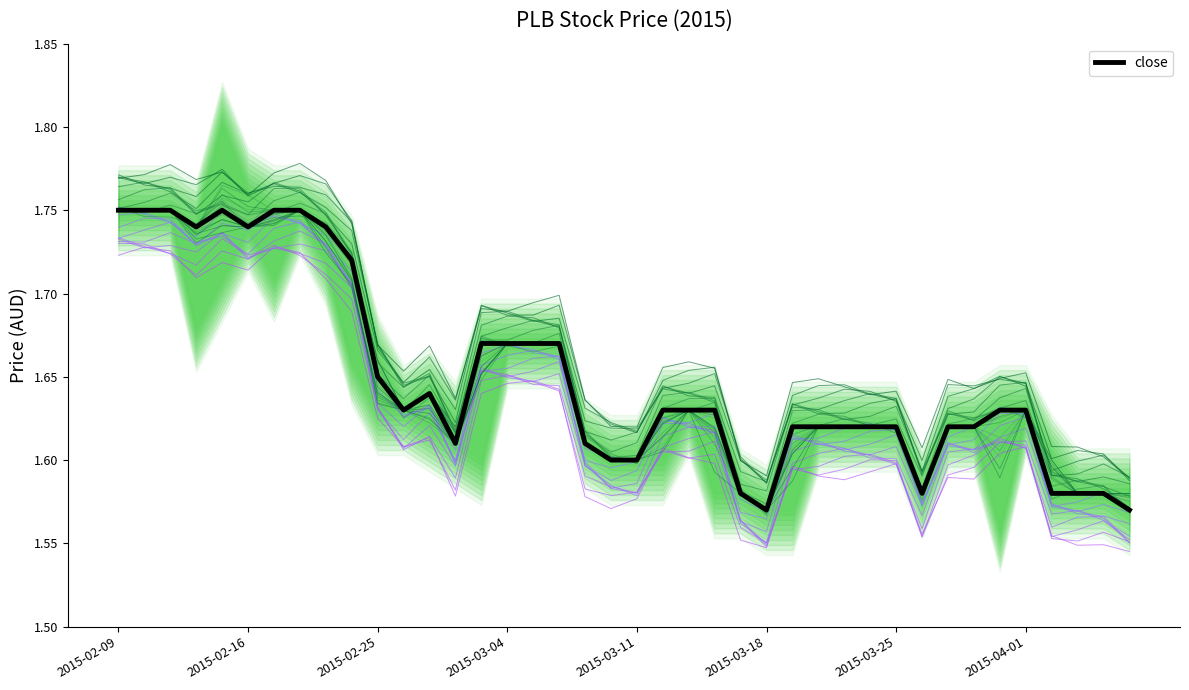

The close series shows 2.3 at 39. True or false?

False